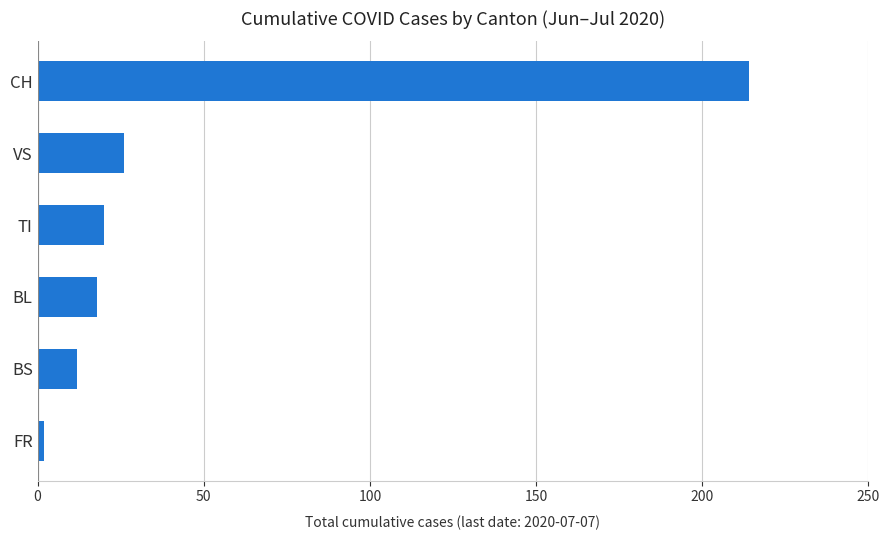

Where is the data nearest to the value 108?

VS